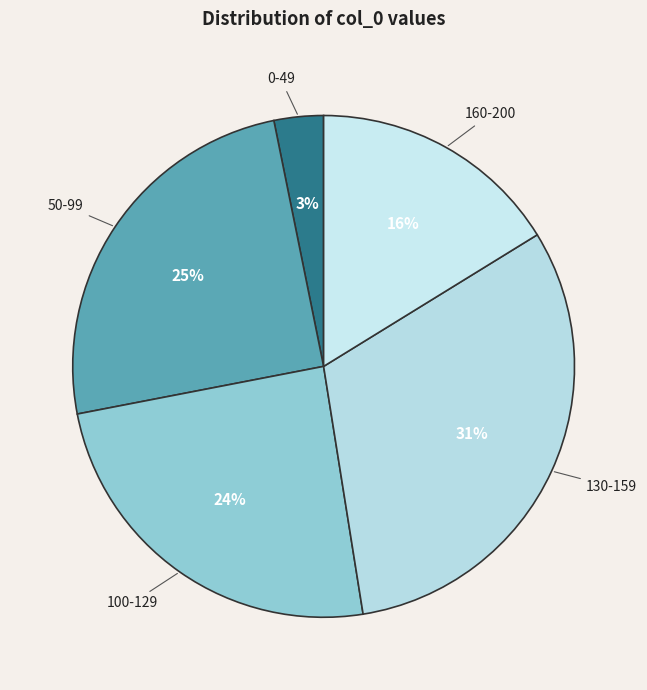

How many slices are in this pie chart?

5